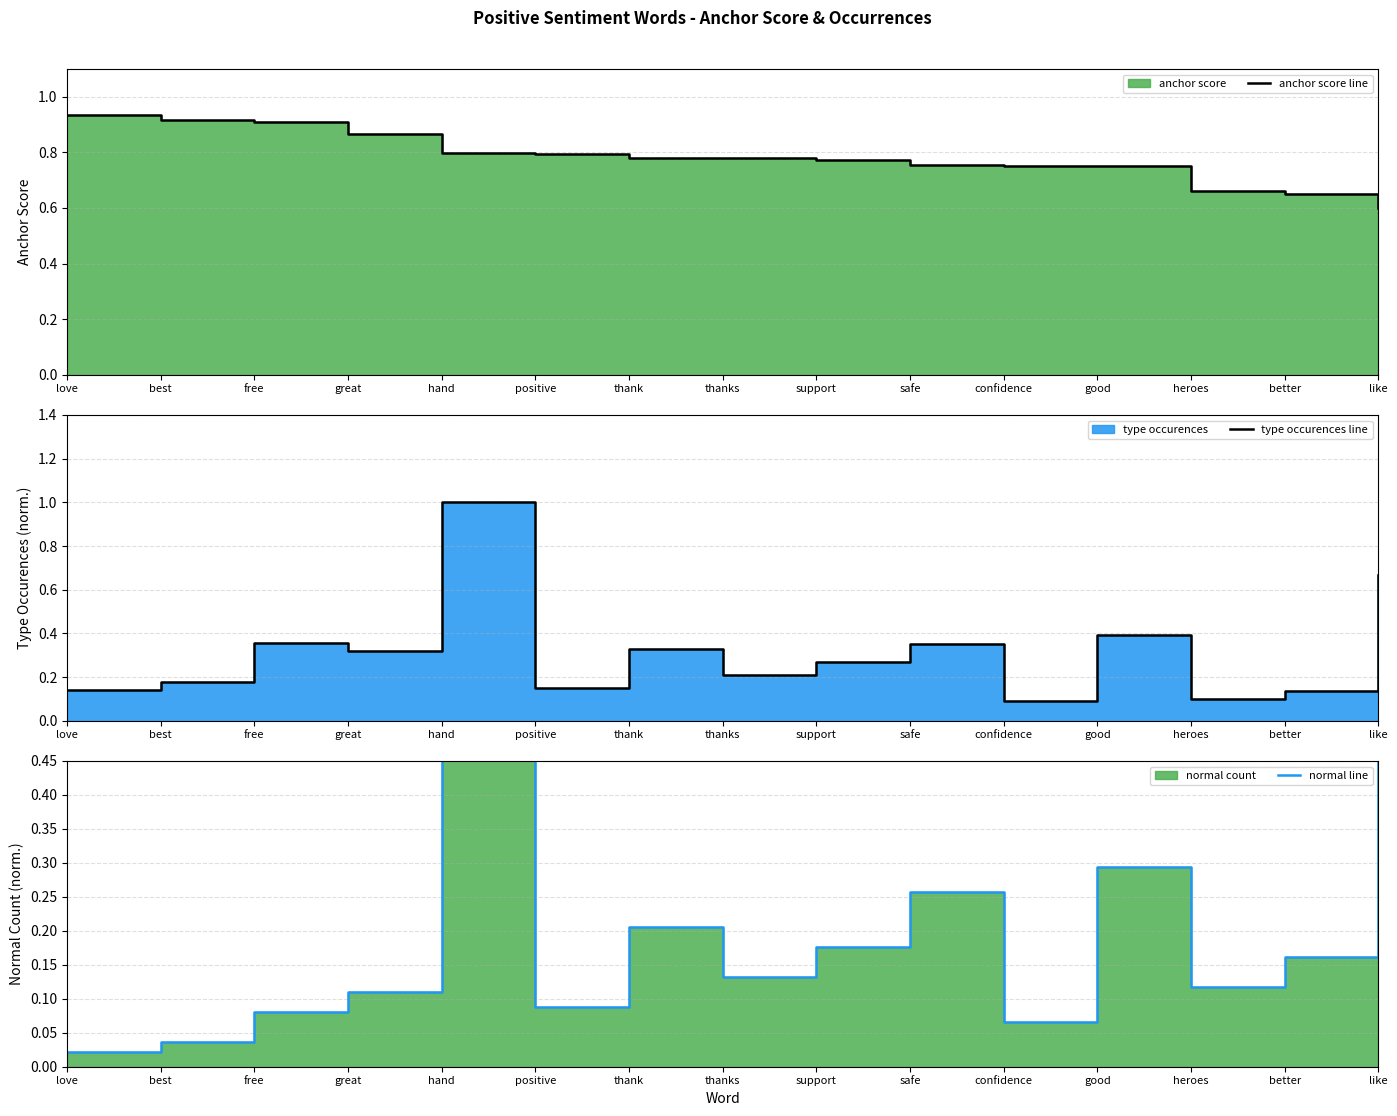

What is the approximate value of type occurences line at good?

0.4